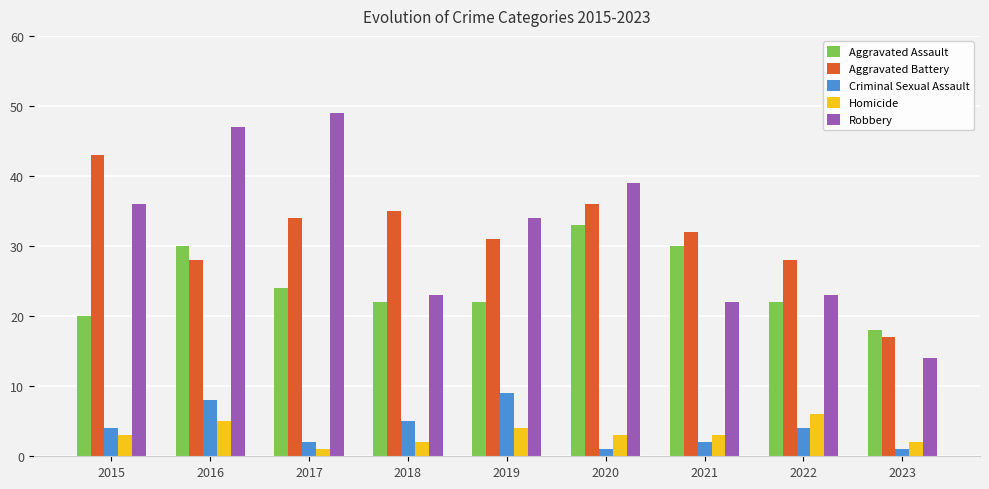

At how many categories does at least one series exceed 31?

7